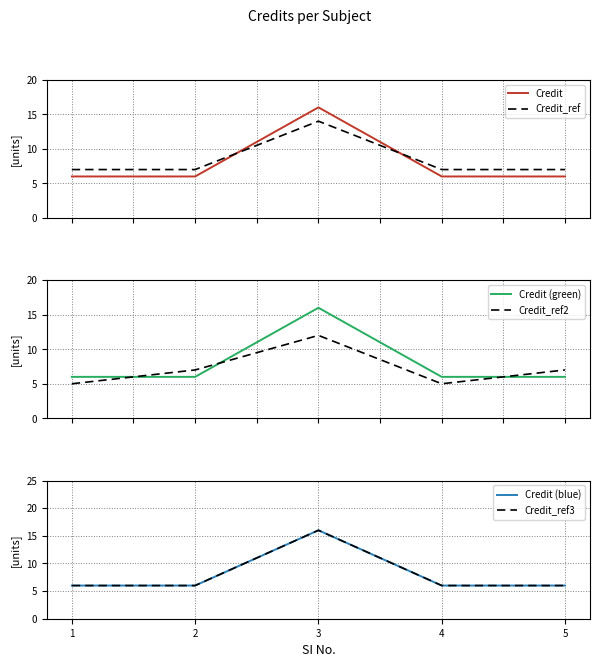

Reading left to right, transcribe all the data shown in this chart.

Credit: 1=6	2=6	3=16	4=6	5=6
Credit_ref: 1=7	2=7	3=14	4=7	5=7
Credit (green): 1=6	2=6	3=16	4=6	5=6
Credit_ref2: 1=5	2=7	3=12	4=5	5=7
Credit (blue): 1=6	2=6	3=16	4=6	5=6
Credit_ref3: 1=6	2=6	3=16	4=6	5=6